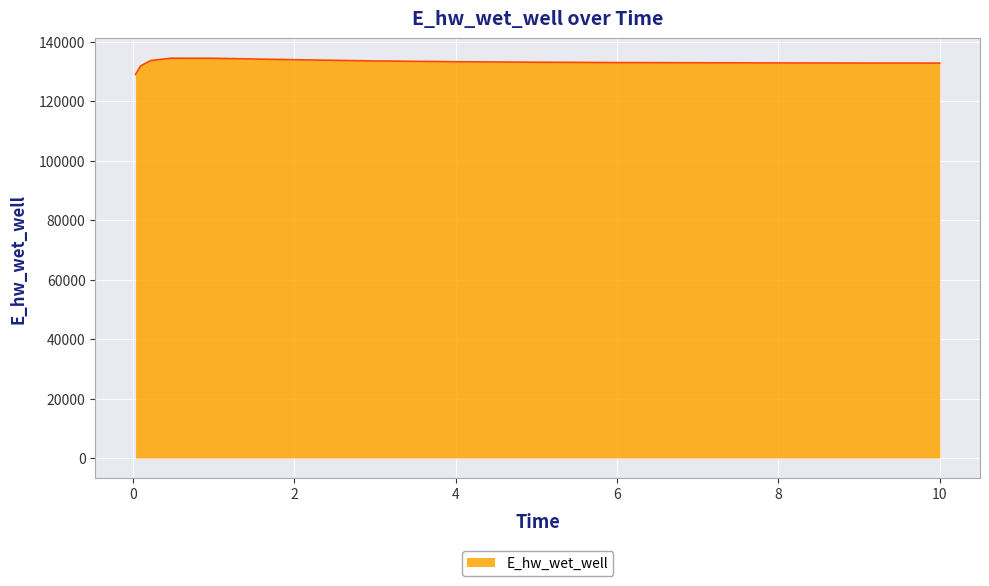

What is the minimum value shown in the chart?

129015.6